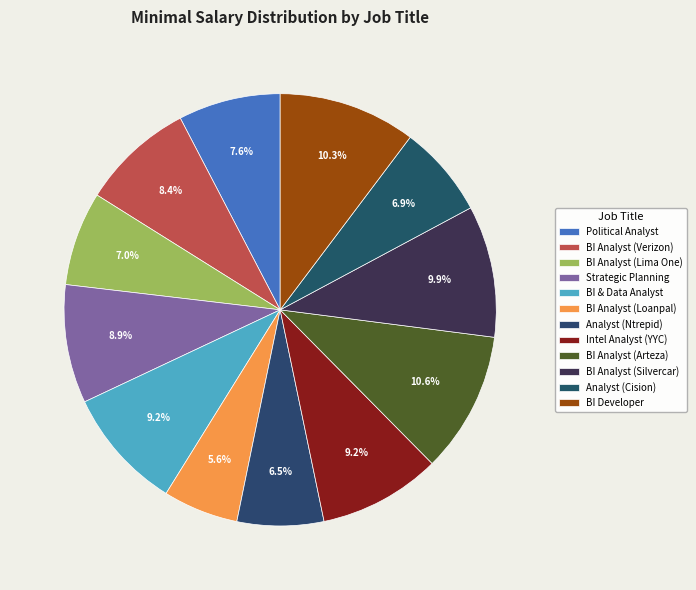

Is there any slice that represents more than half of the pie?

No